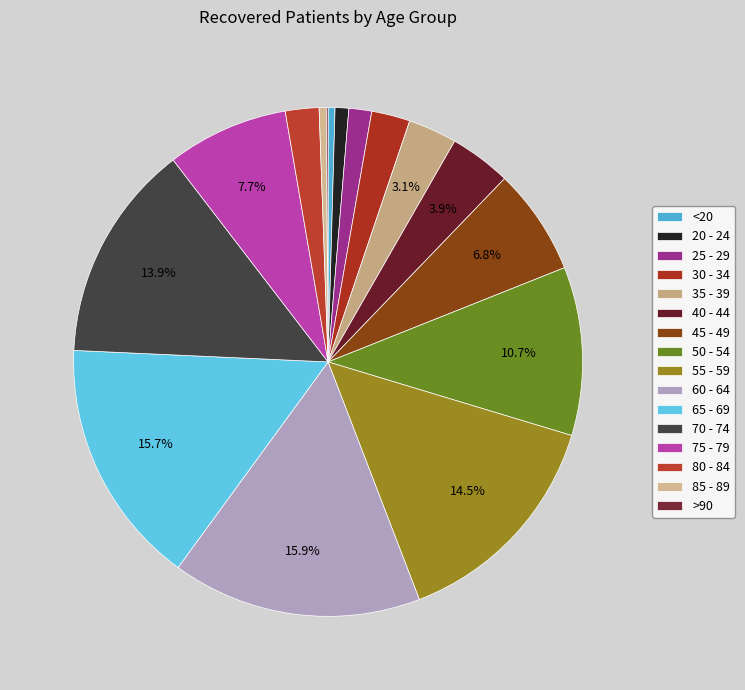

What is the total percentage of <20 and 35 - 39?

3.5%